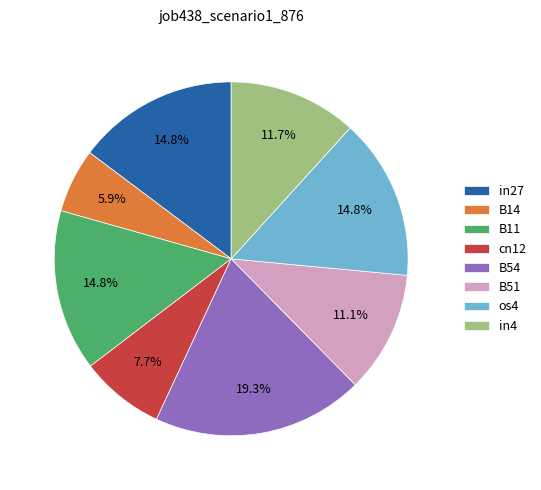

Which has a higher value, B11 or in4?

B11